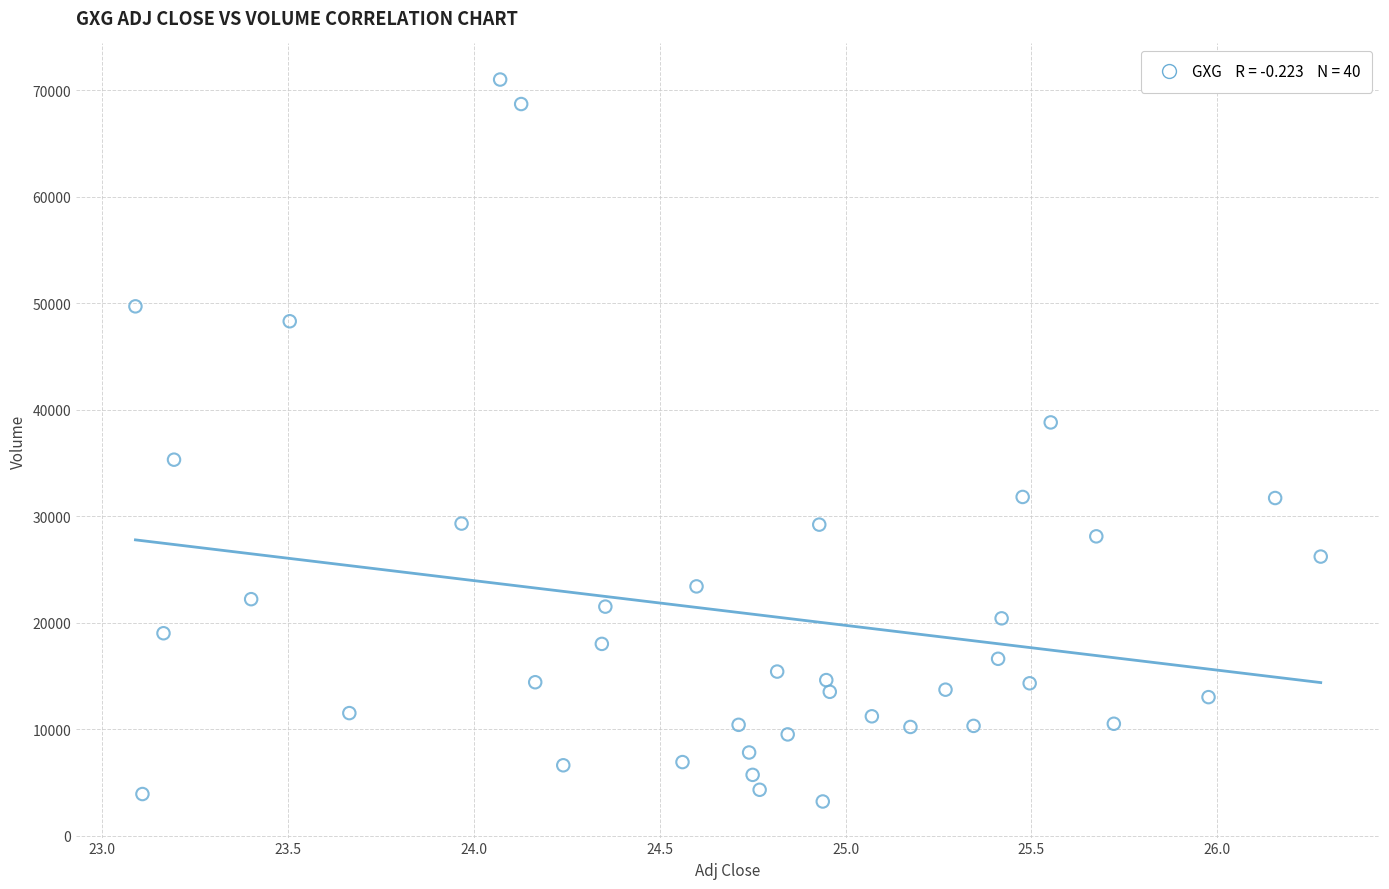

What is the range of Y values (max minus min)?

67800